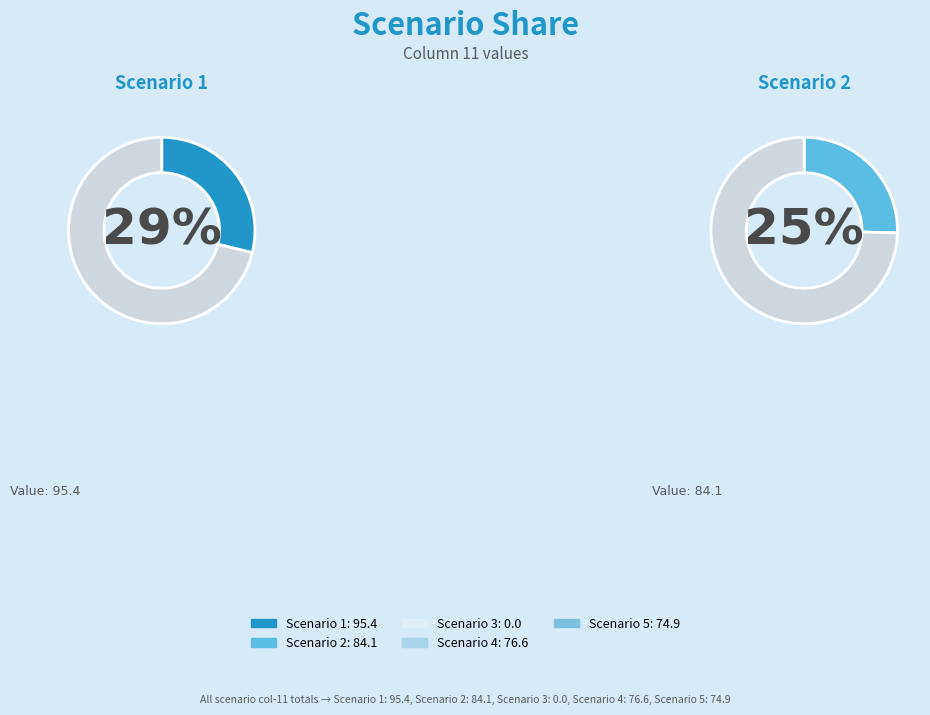

To the nearest percent, what is the average slice percentage?

20%